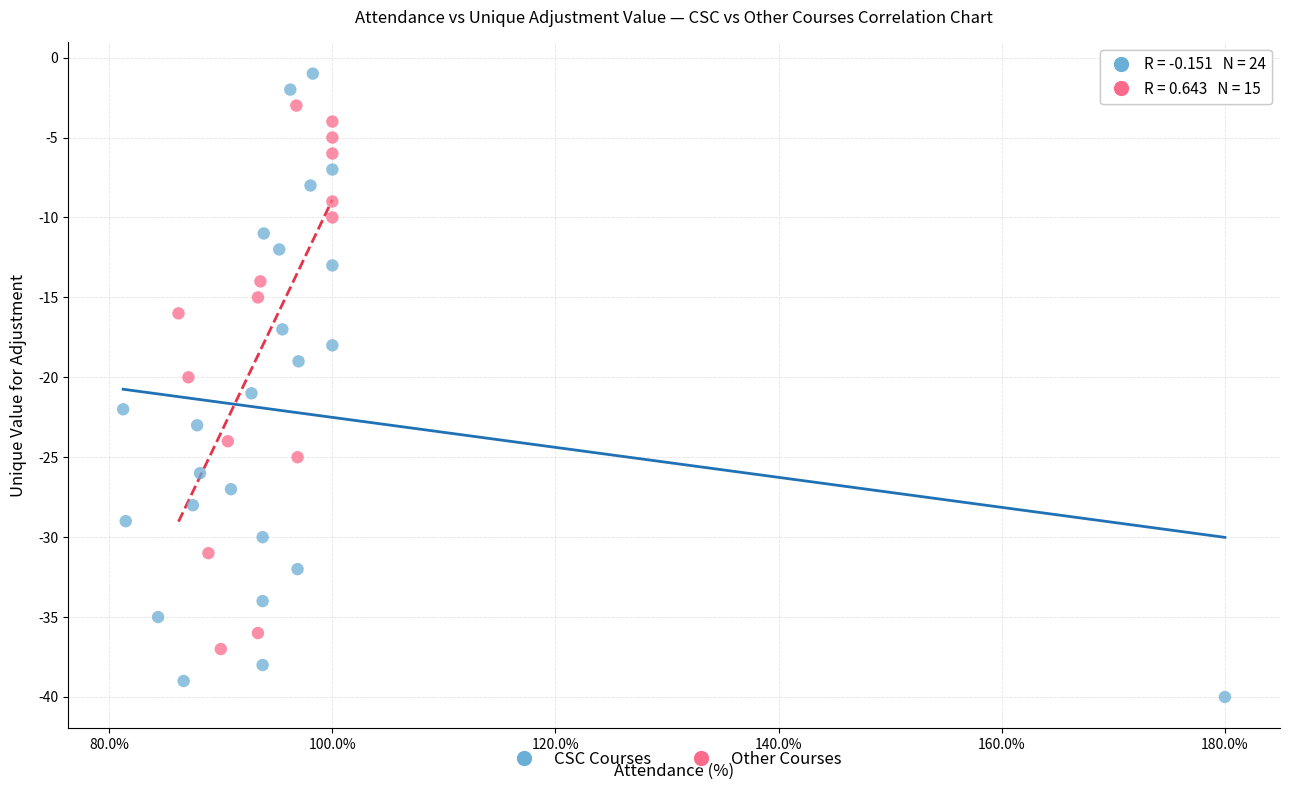

Which series reaches the minimum Y coordinate?

CSC Courses